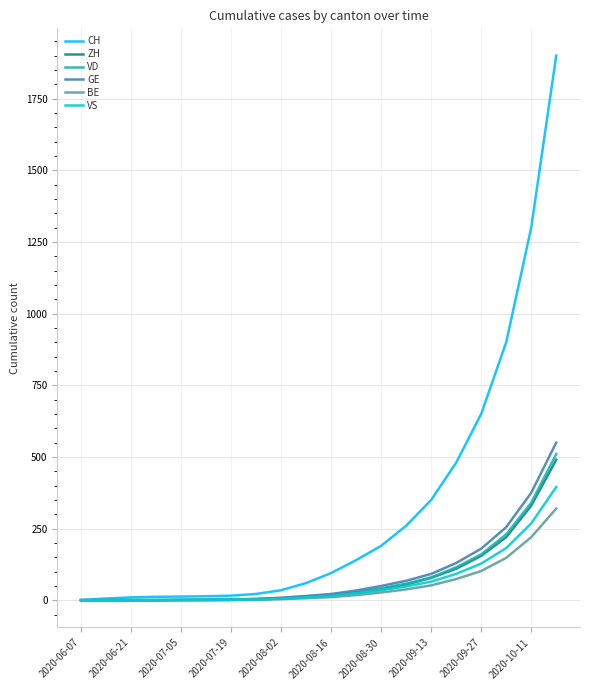

Which series has the widest spread of values?

CH